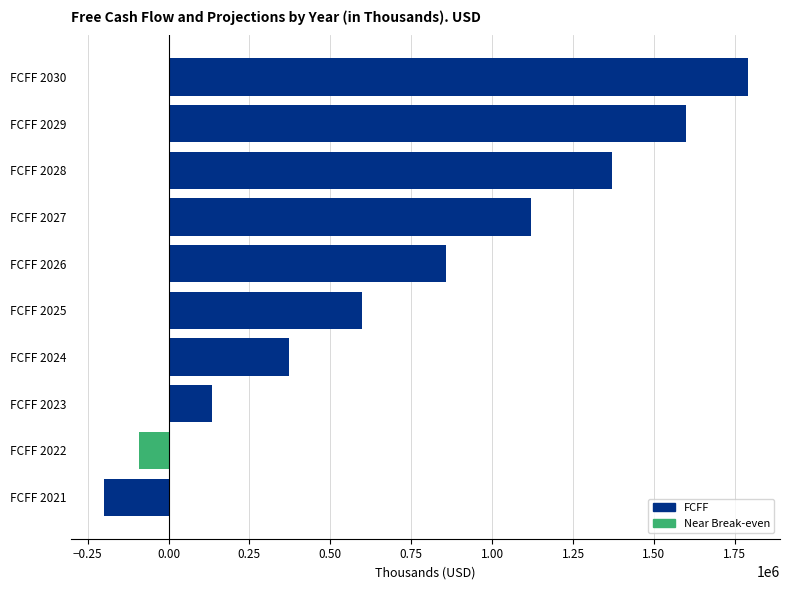

Between FCFF 2022 and FCFF 2027, which is larger?

FCFF 2027